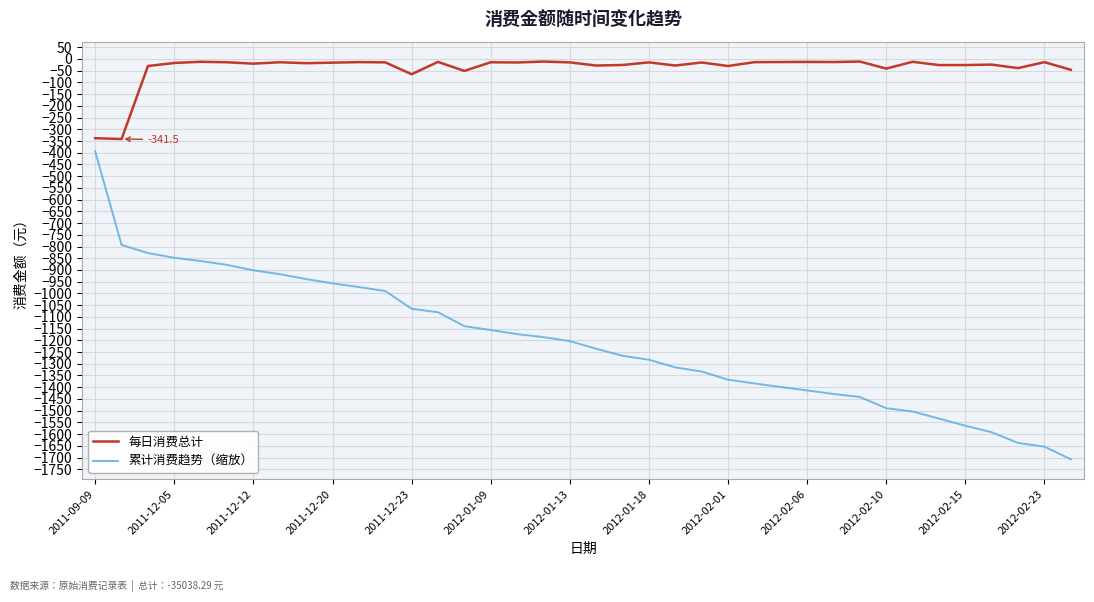

How many values in the 累计消费趋势（缩放） series exceed -1203?

18